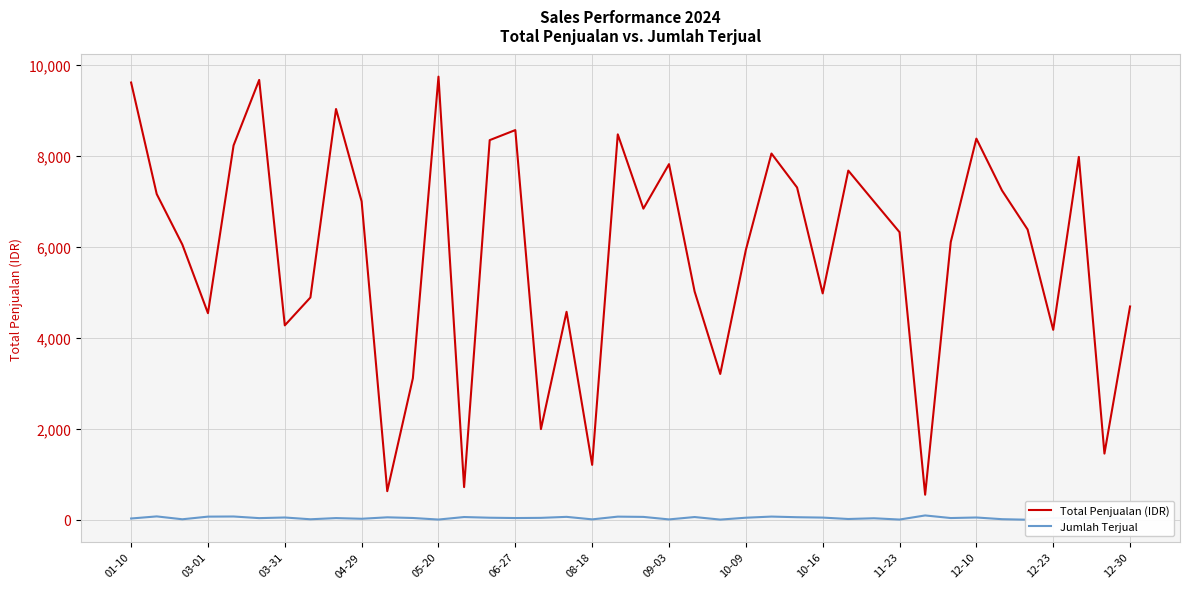

What is the maximum value for Total Penjualan (IDR)?

9740.6